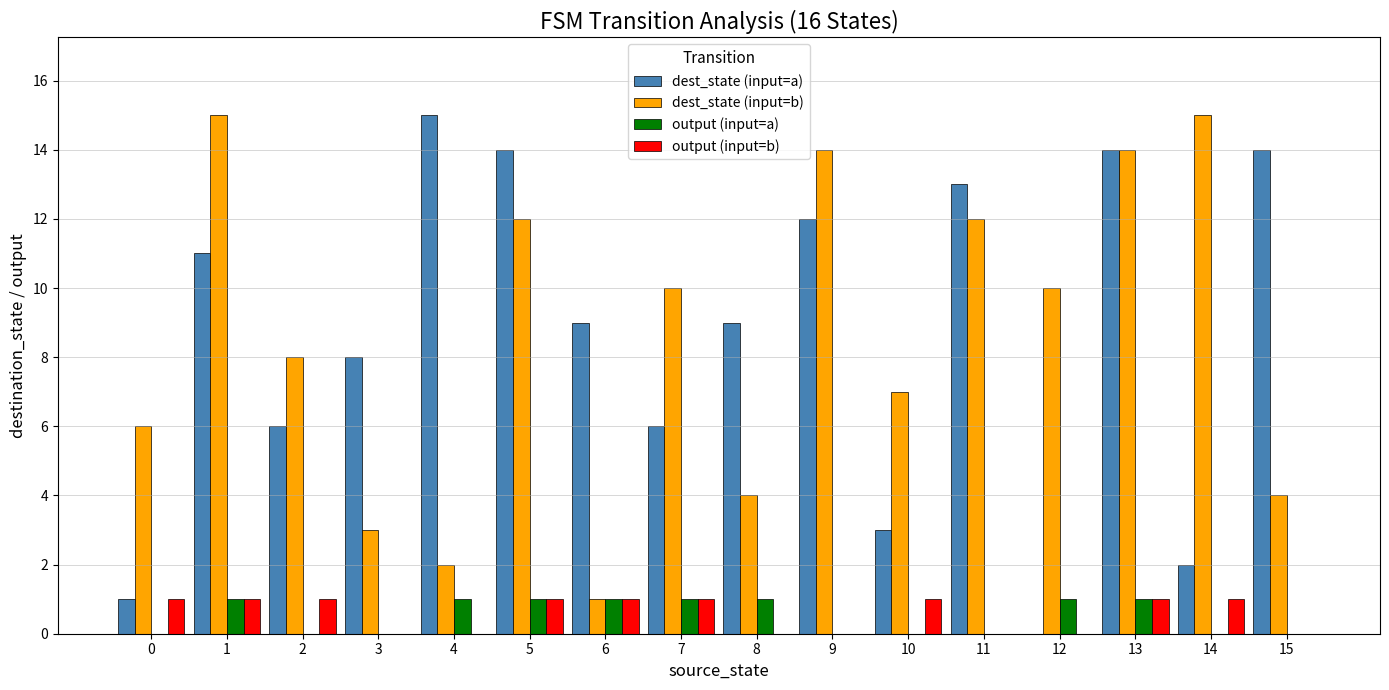

Which series changed the most between 7 and 13?

dest_state (input=a)